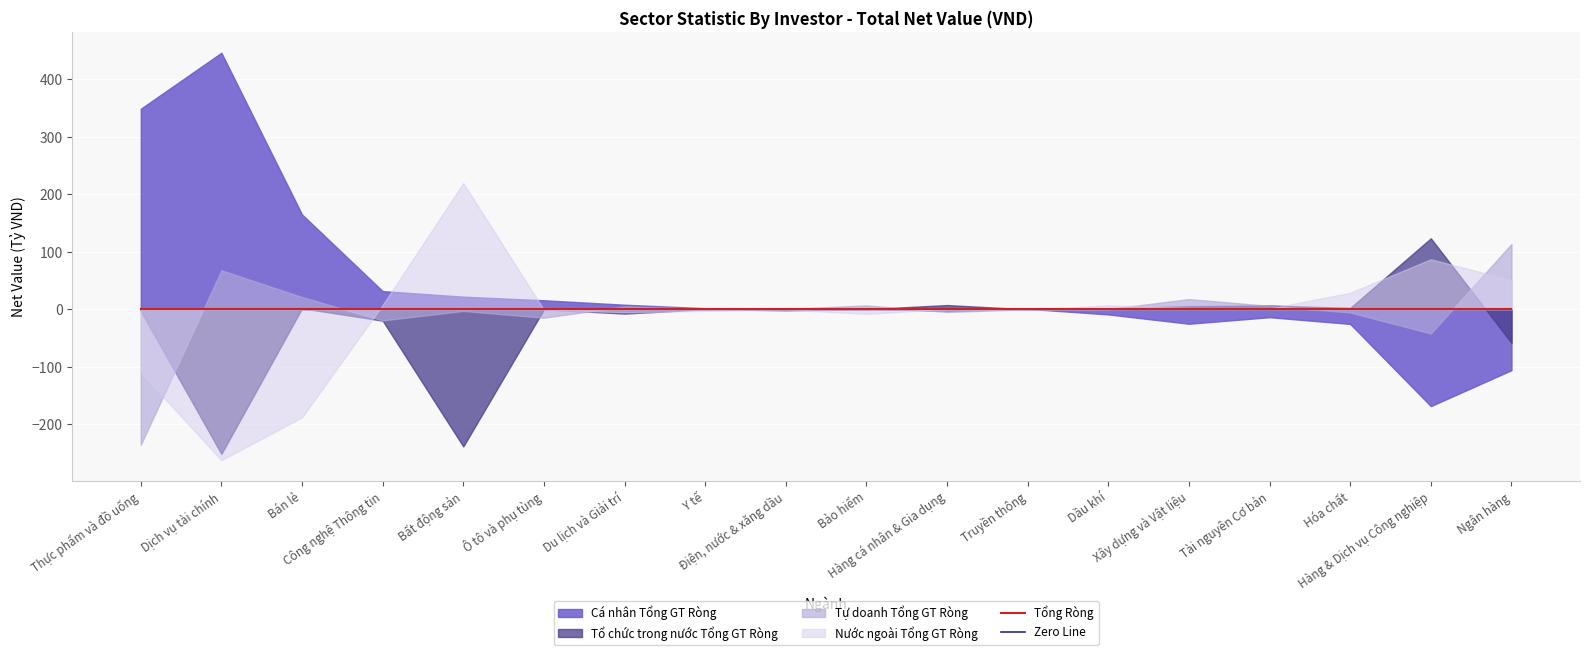

Where is Tổng Ròng nearest to the value 0?

Dịch vụ tài chính